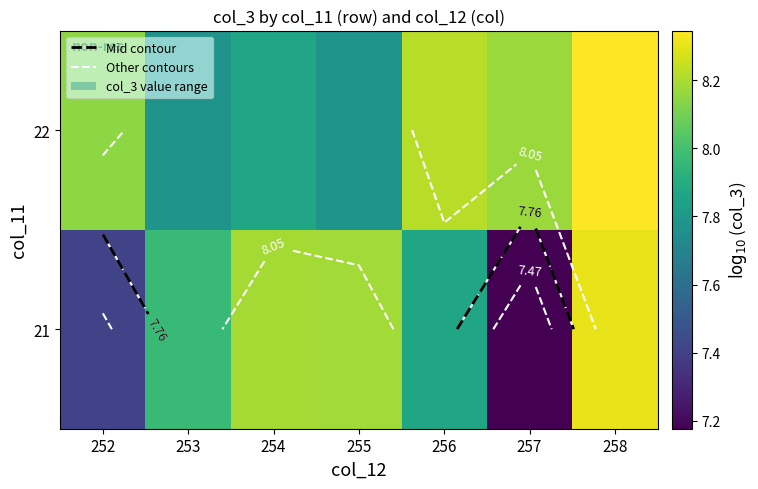

What is the sum of all 22 values?

56.3